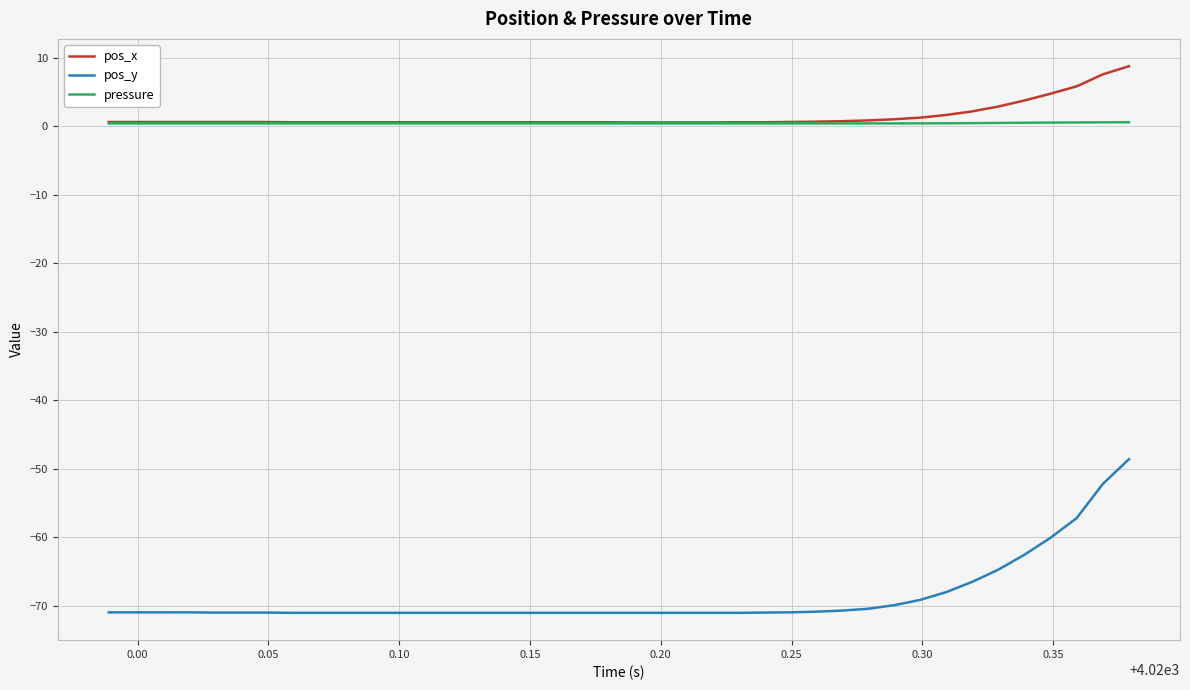

List the series in order of their peak value, highest first.

pos_x, pressure, pos_y